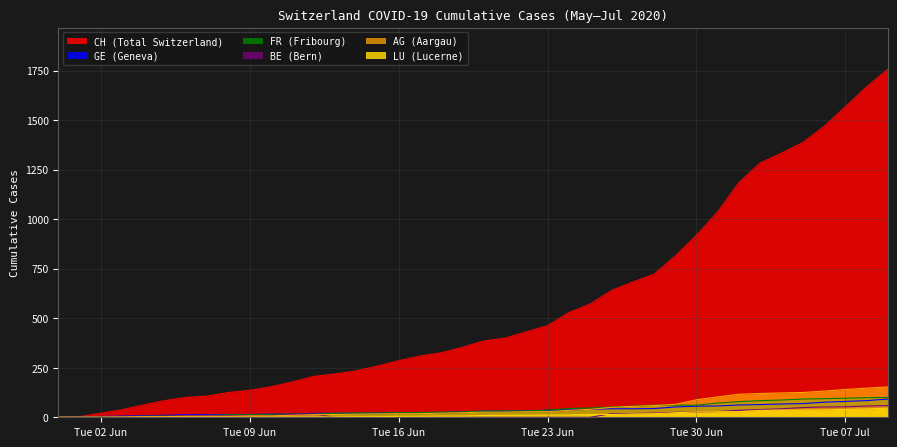

Which series has the largest total across all categories?

CH (Total Switzerland)